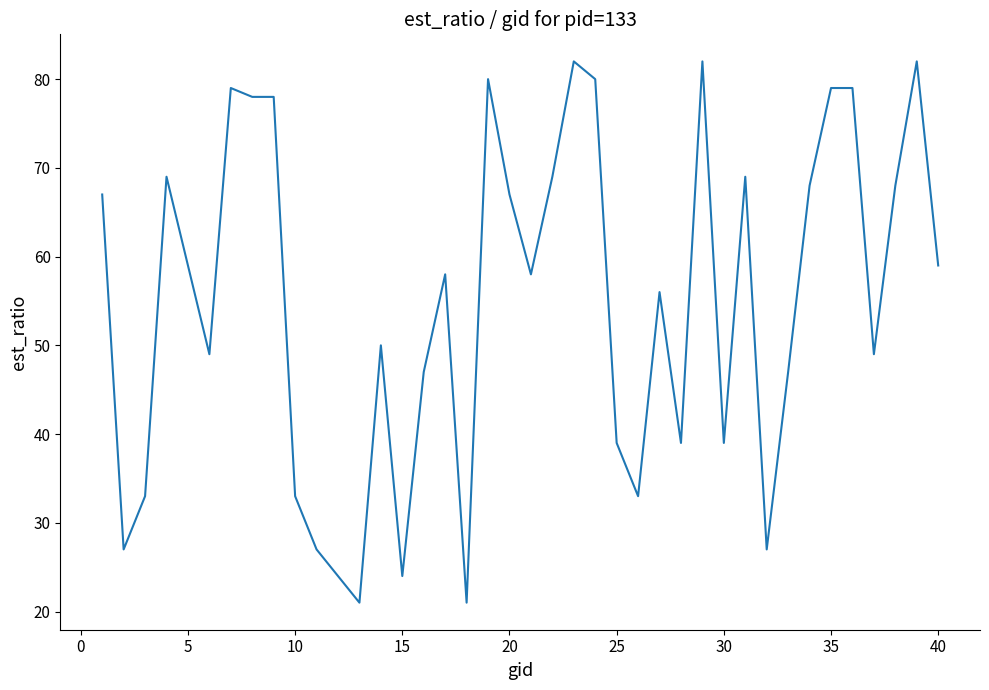

How many distinct data groups are displayed?

1